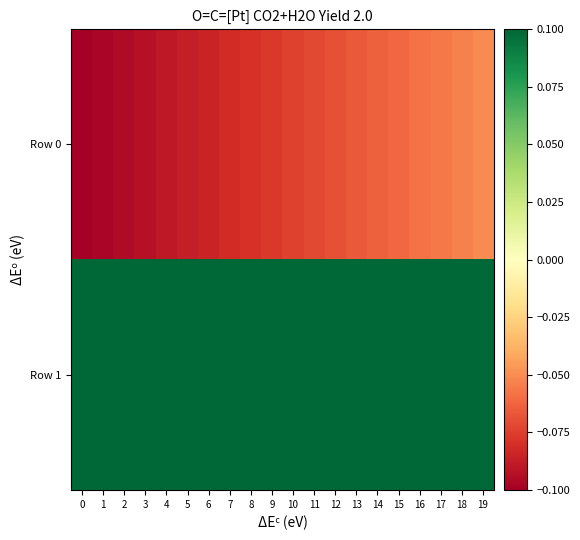

Reading right to left, extract all data points from this chart.

Row 0: 19=-0.1	18=-0.1	17=-0.1	16=-0.1	15=-0.1	14=-0.1	13=-0.1	12=-0.1	11=-0.1	10=-0.1	9=-0.1	8=-0.1	7=-0.1	6=-0.1	5=-0.1	4=-0.1	3=-0.1	2=-0.1	1=-0.1	0=-0.1
Row 1: 19=0.1	18=0.1	17=0.1	16=0.1	15=0.1	14=0.1	13=0.1	12=0.1	11=0.1	10=0.1	9=0.1	8=0.1	7=0.1	6=0.1	5=0.1	4=0.1	3=0.1	2=0.1	1=0.1	0=0.1